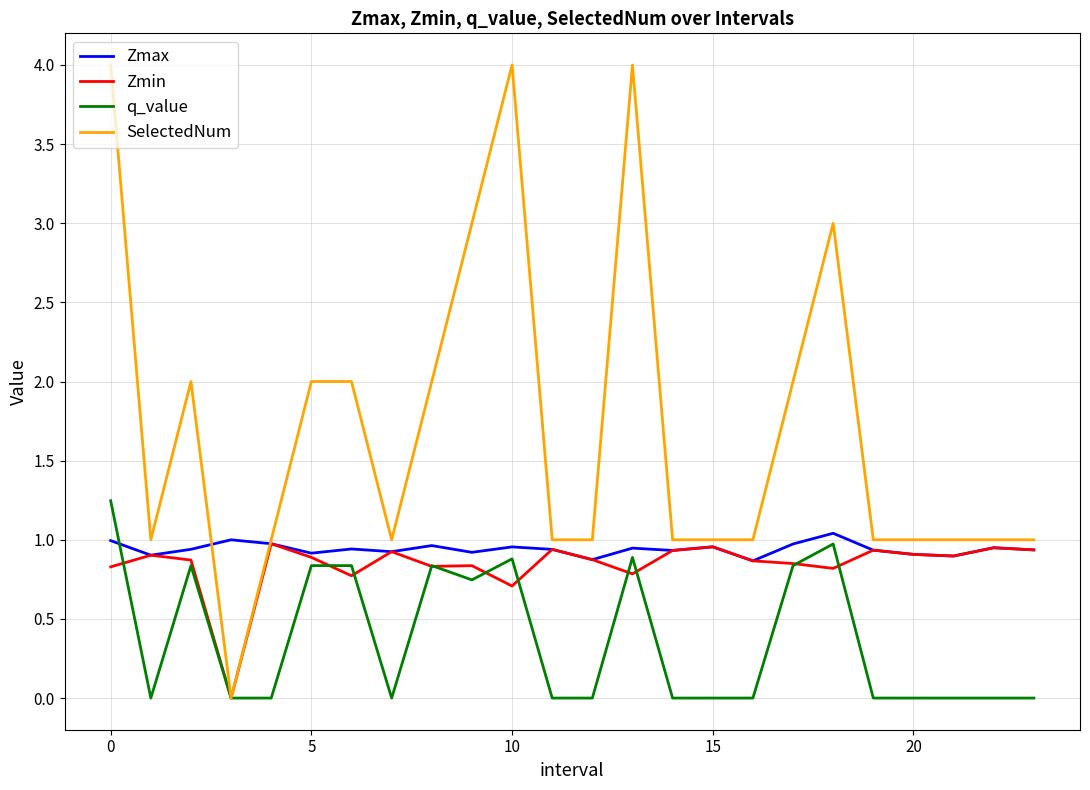

Which series has the widest spread of values?

SelectedNum